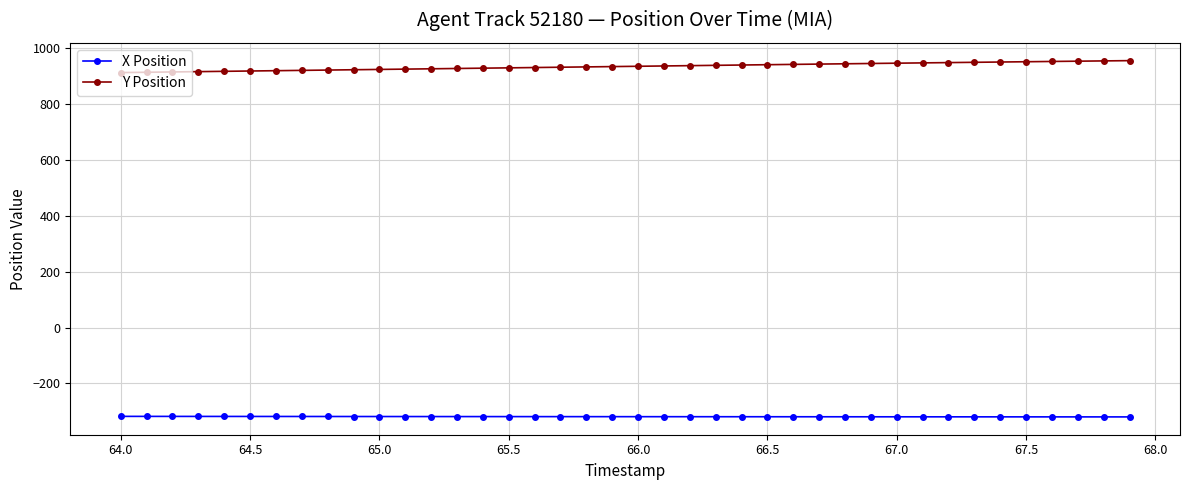

Does the chart display data point markers on the line(s)?

Yes